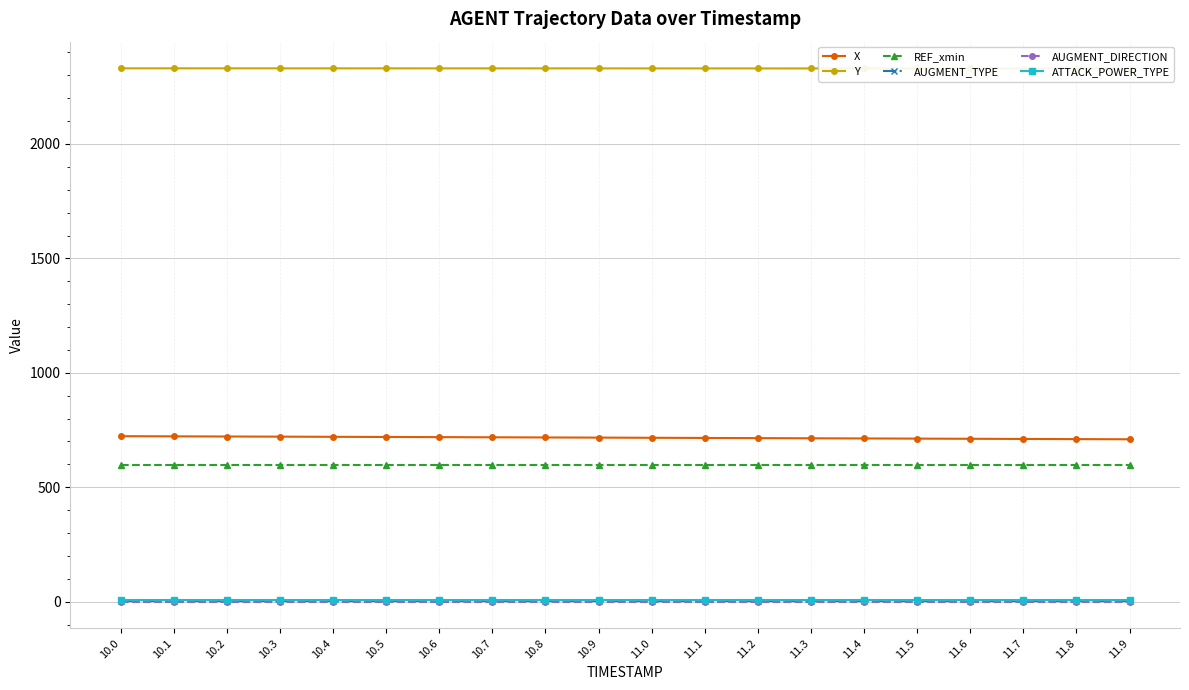

Read the REF_xmin value at 10.6.

596.1